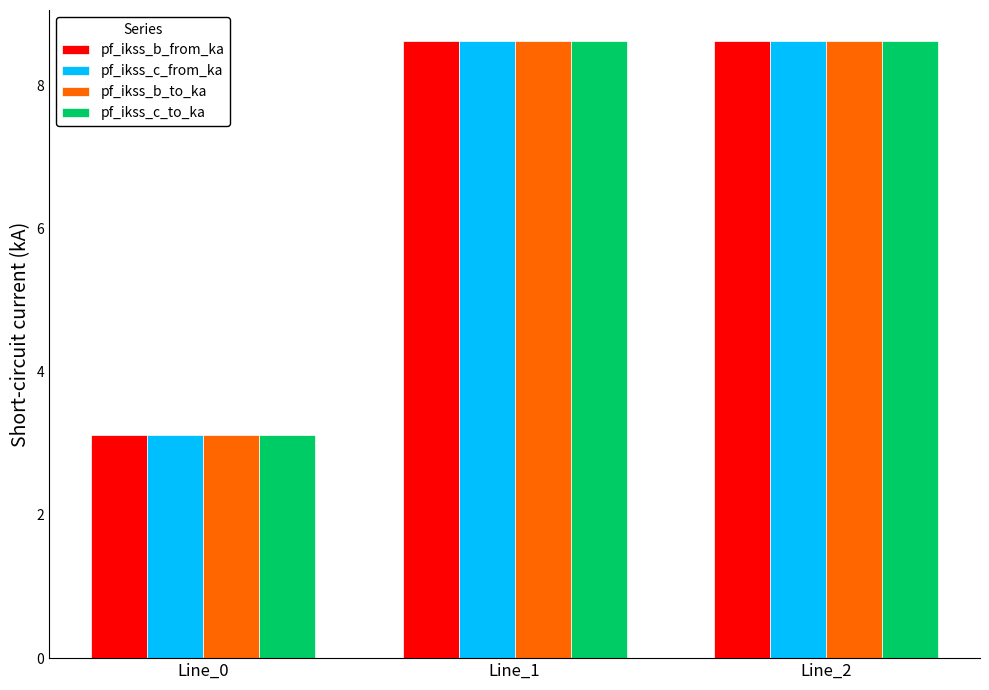

Where is pf_ikss_b_to_ka nearest to the value 5?

Line_0